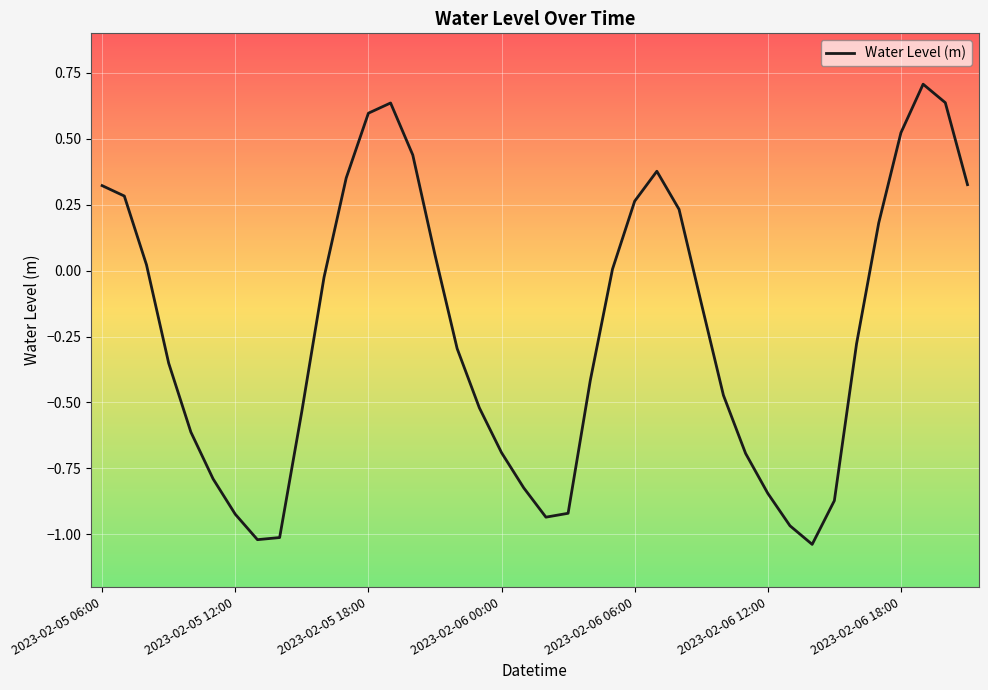

What is the difference between the maximum and minimum values?

1.7